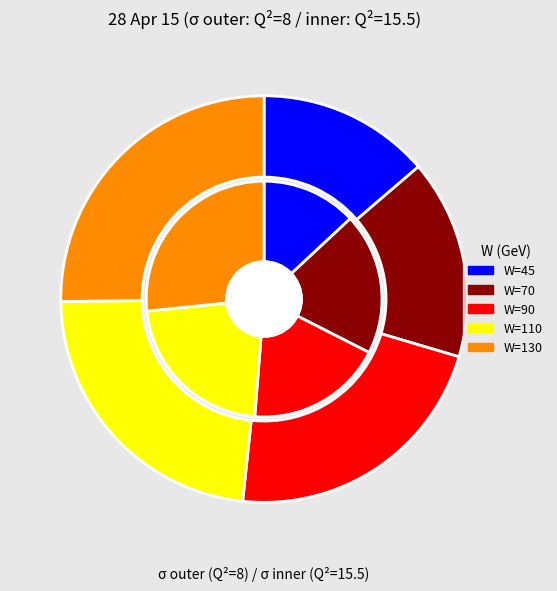

What is the difference between the highest and lowest values at Q2=15.5?

1.0